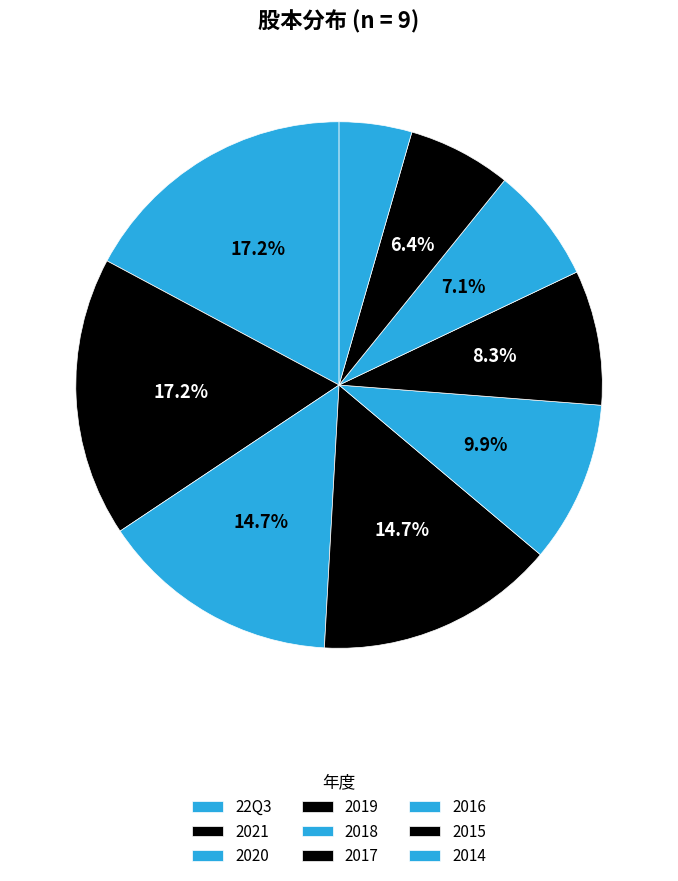

What is the smallest slice in the pie chart?

2014